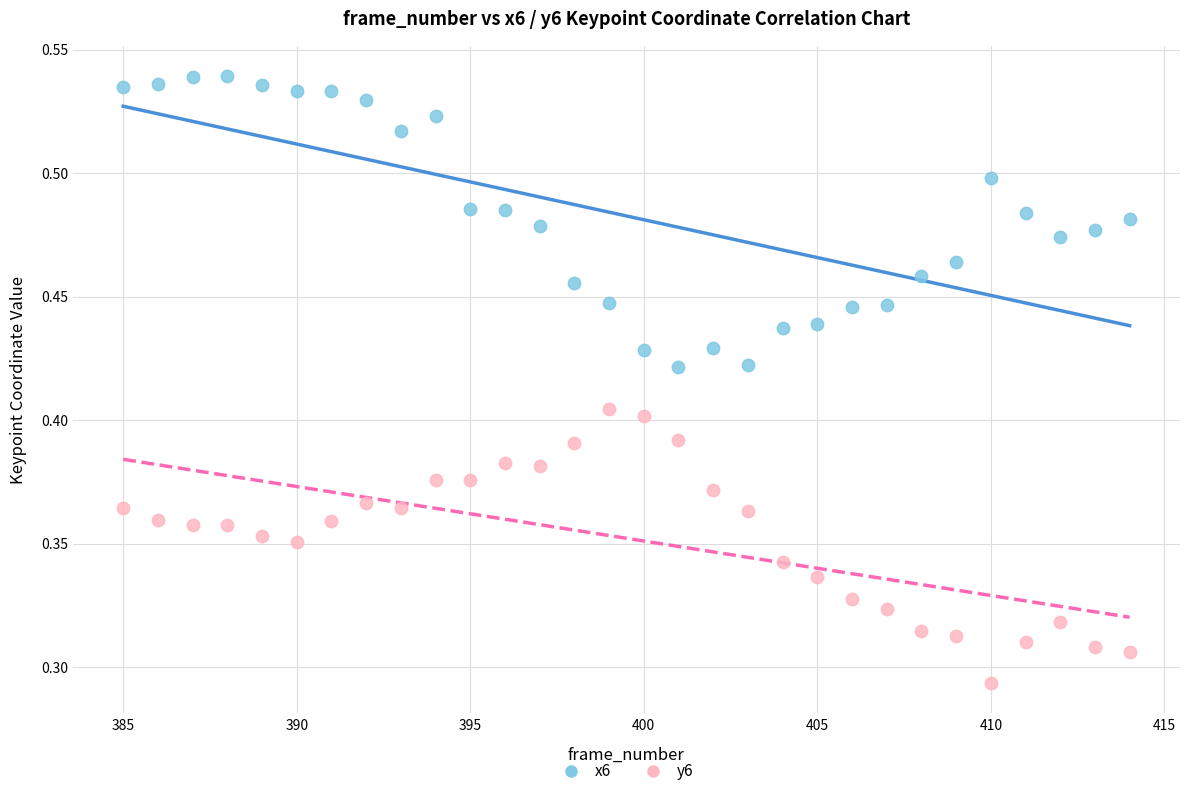

Which series reaches the minimum Y coordinate?

y6